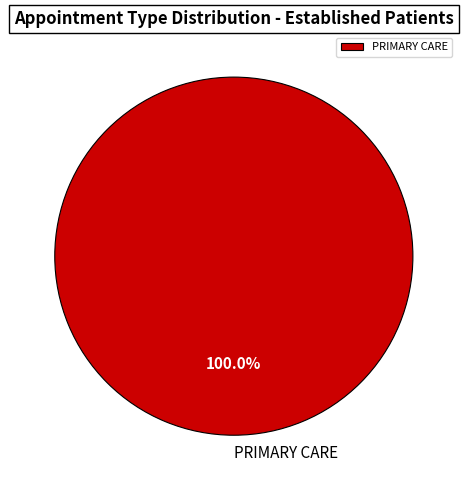

What percentage is the PRIMARY CARE slice, to the nearest percent?

100%